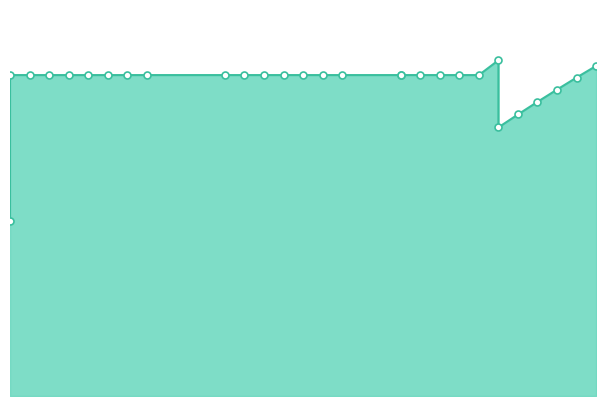

What is the smallest value displayed?

21.2